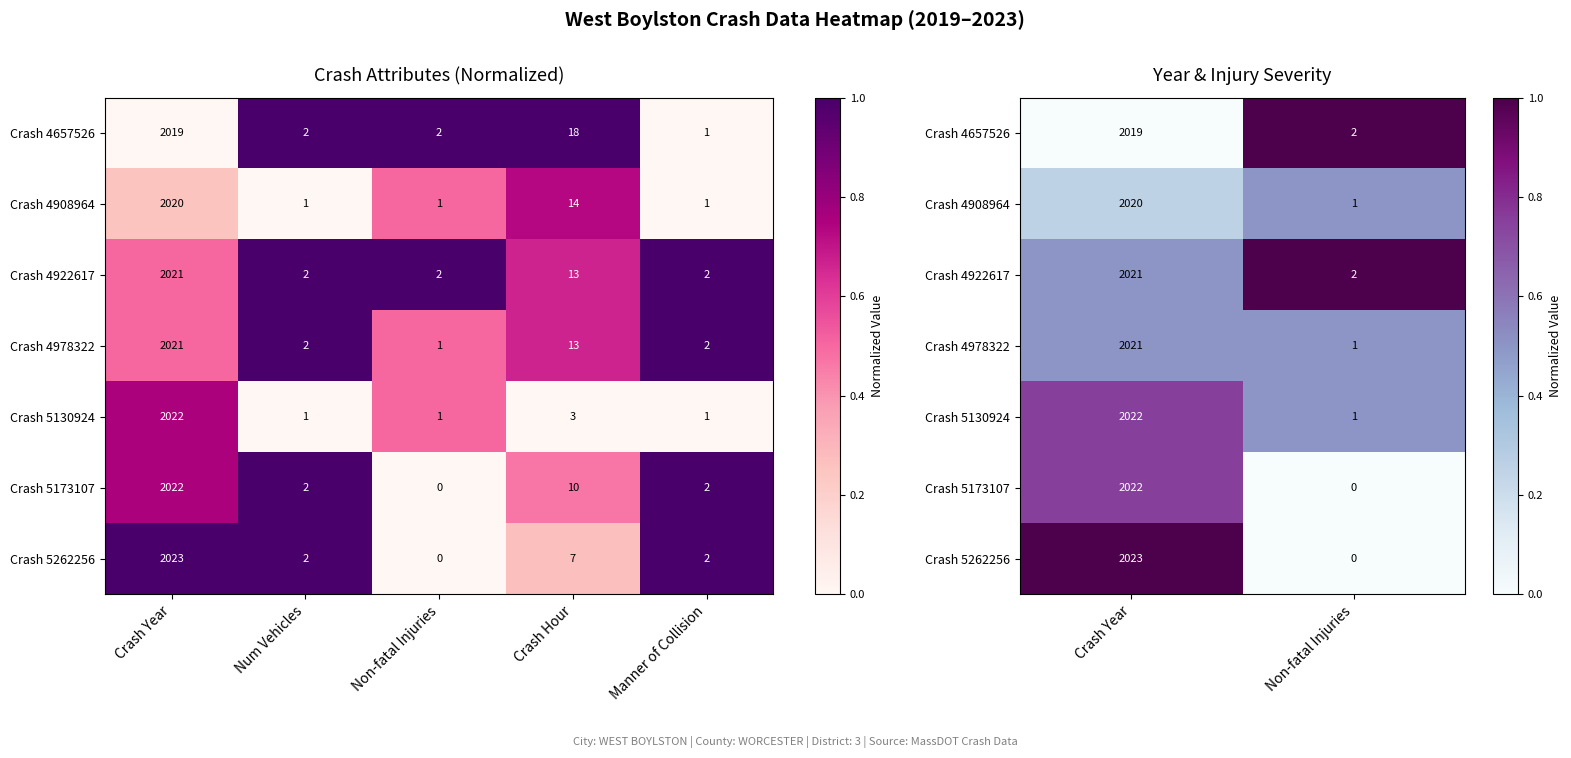

List the series in order of their peak value, highest first.

Crash 4657526, Crash 4922617, Crash 5262256, Crash 5130924, Crash 5173107, Crash 4908964, Crash 4978322